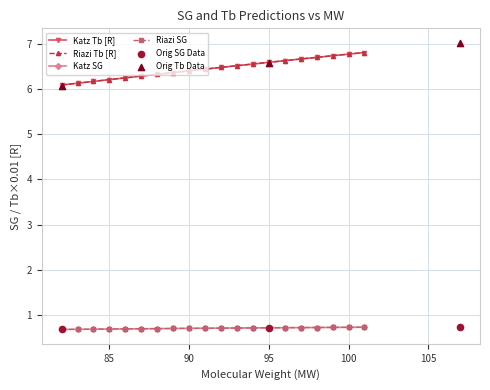

Which series has the largest total across all categories?

Katz Tb